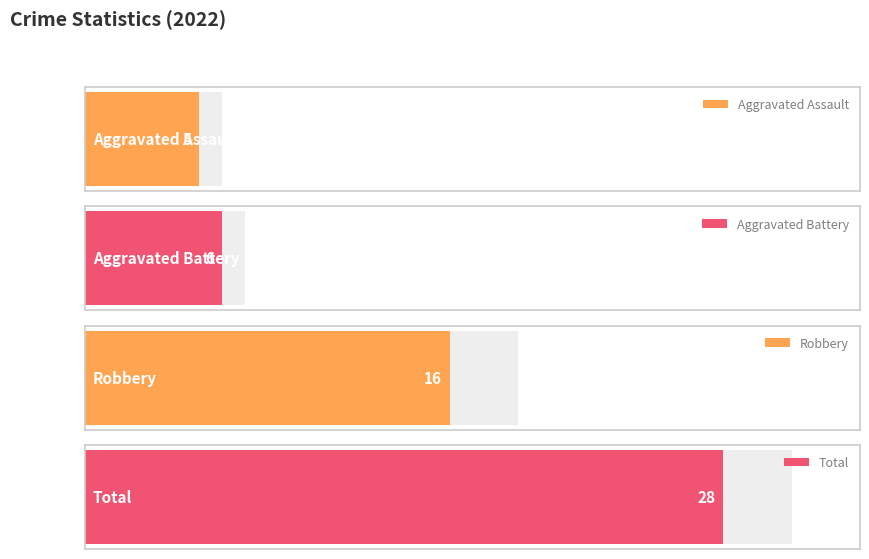

What is the spread (max minus min) of values at 2022?

23